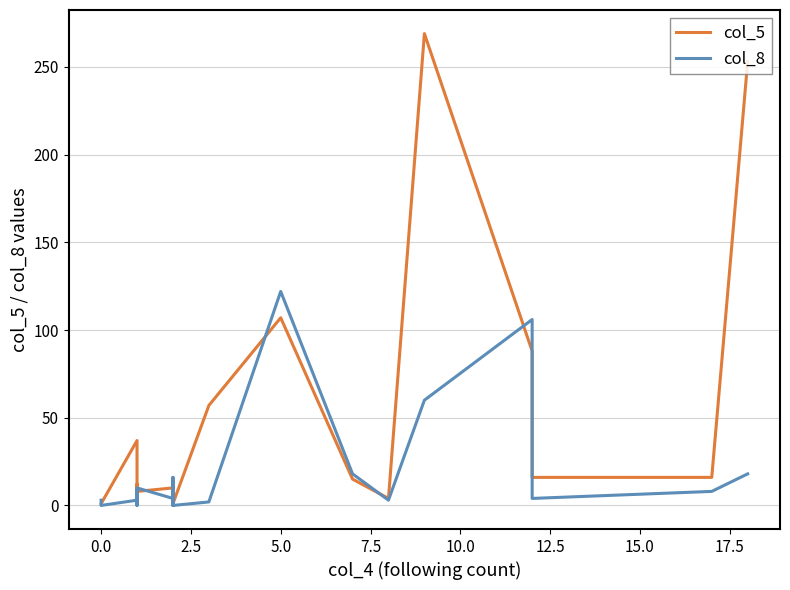

The value of col_8 at 13 is 24. True or false?

False